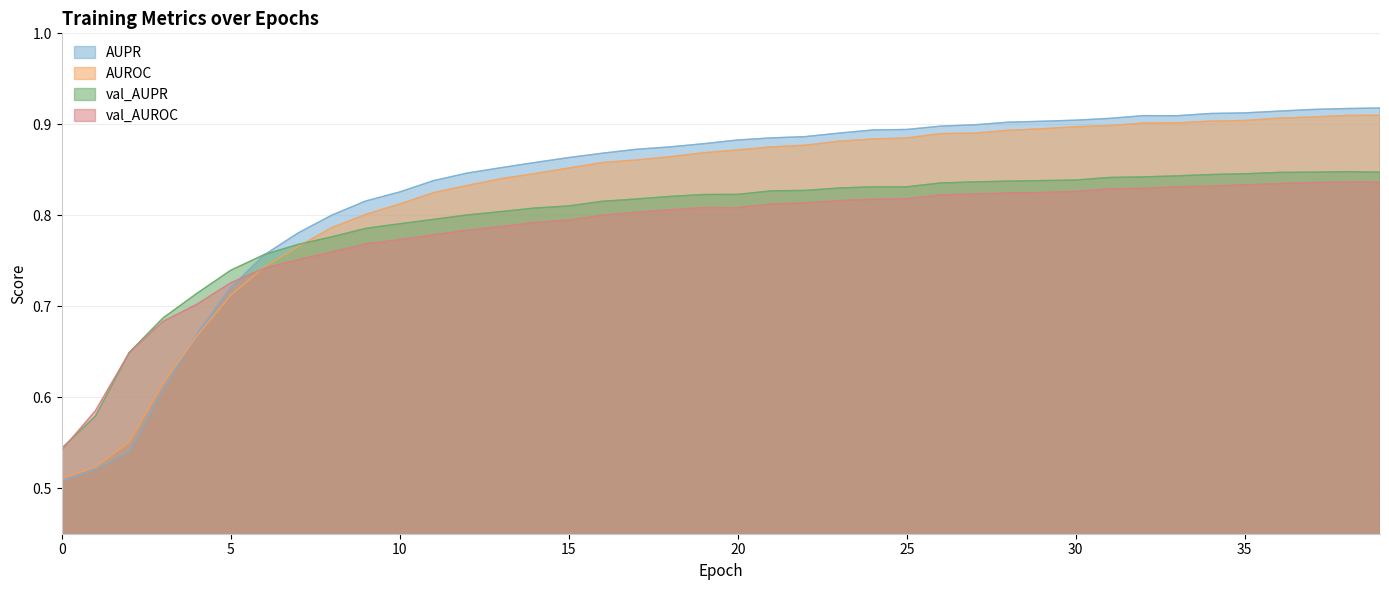

At which category is the sum across all series the highest?

39